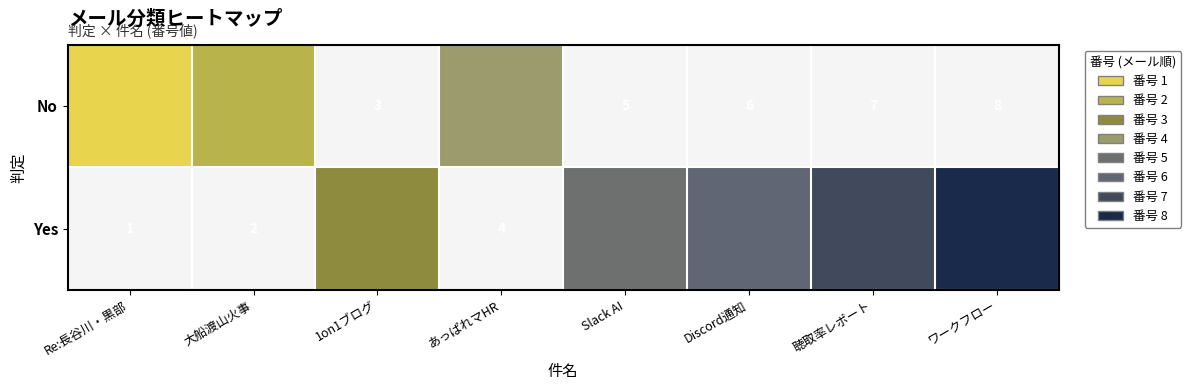

At 大船渡山火事, list the series in order from smallest to largest.

No, Yes